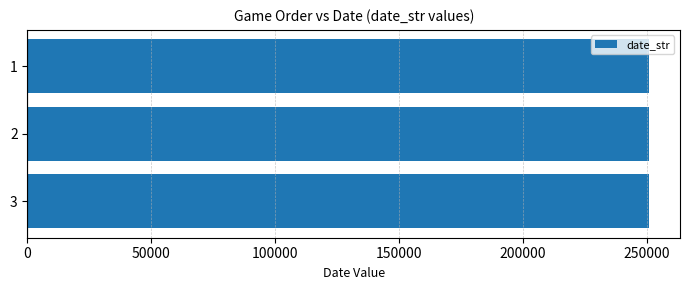

What is the maximum value shown in the chart?

250901